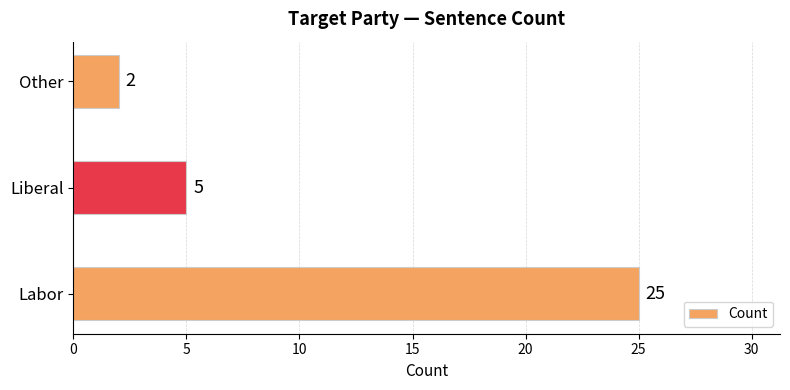

What is the average value?

11